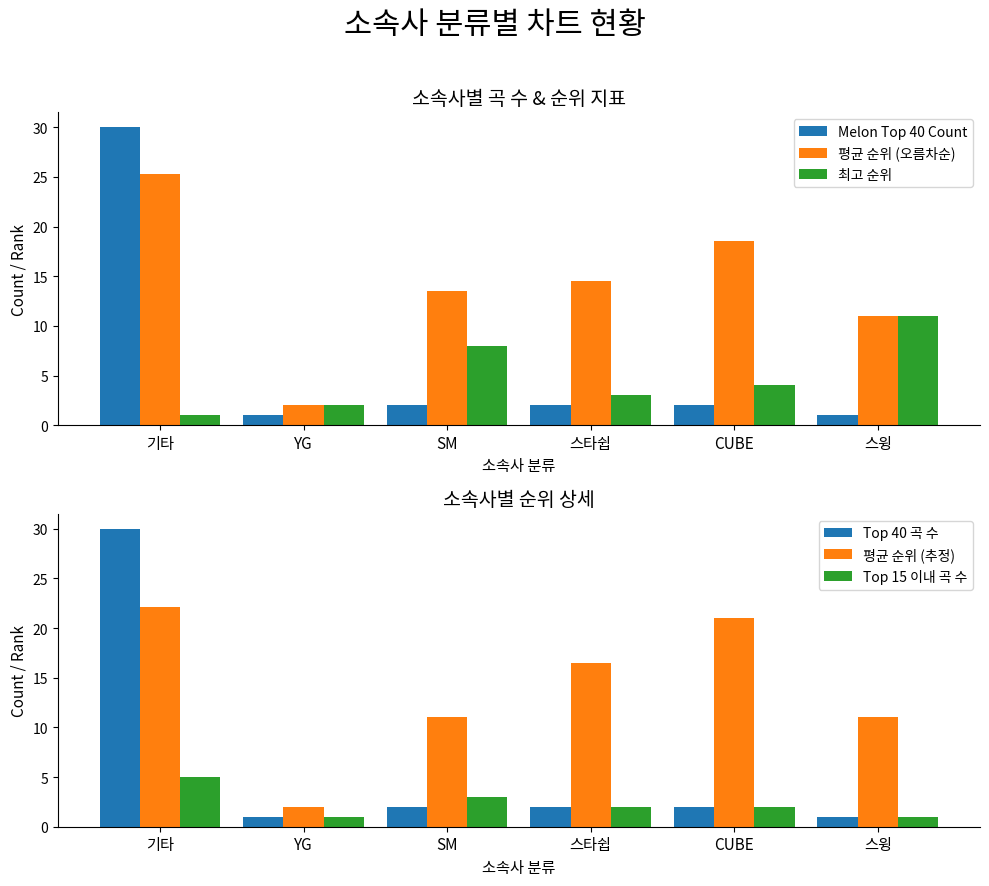

How many data points in 최고 순위 are above 4?

2